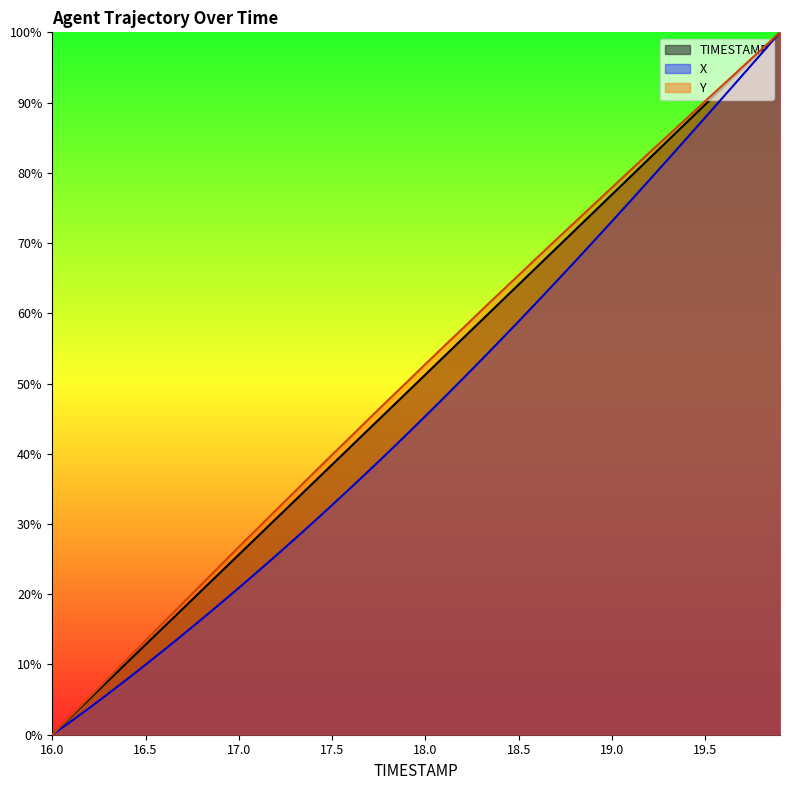

What is the sum of the Y values at 19.7 and 17.8?

142.7